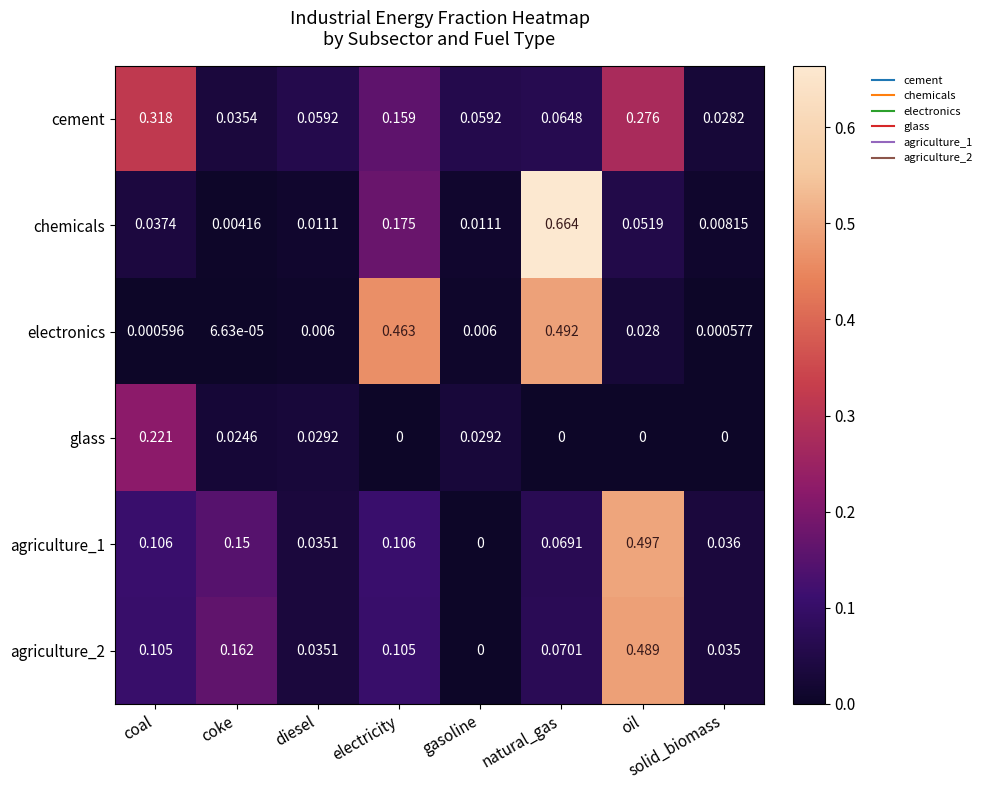

Rank the series by their maximum value, from highest to lowest.

chemicals, agriculture_1, electronics, agriculture_2, cement, glass